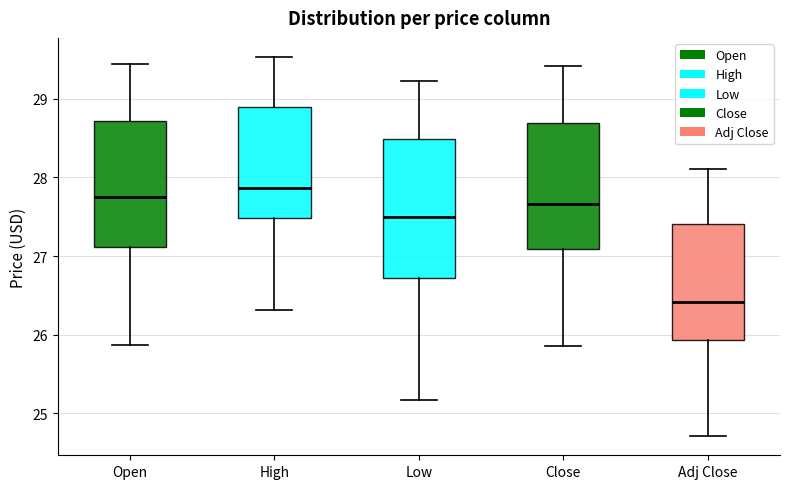

Which box is the tallest, from its lower edge to its upper edge?

Low